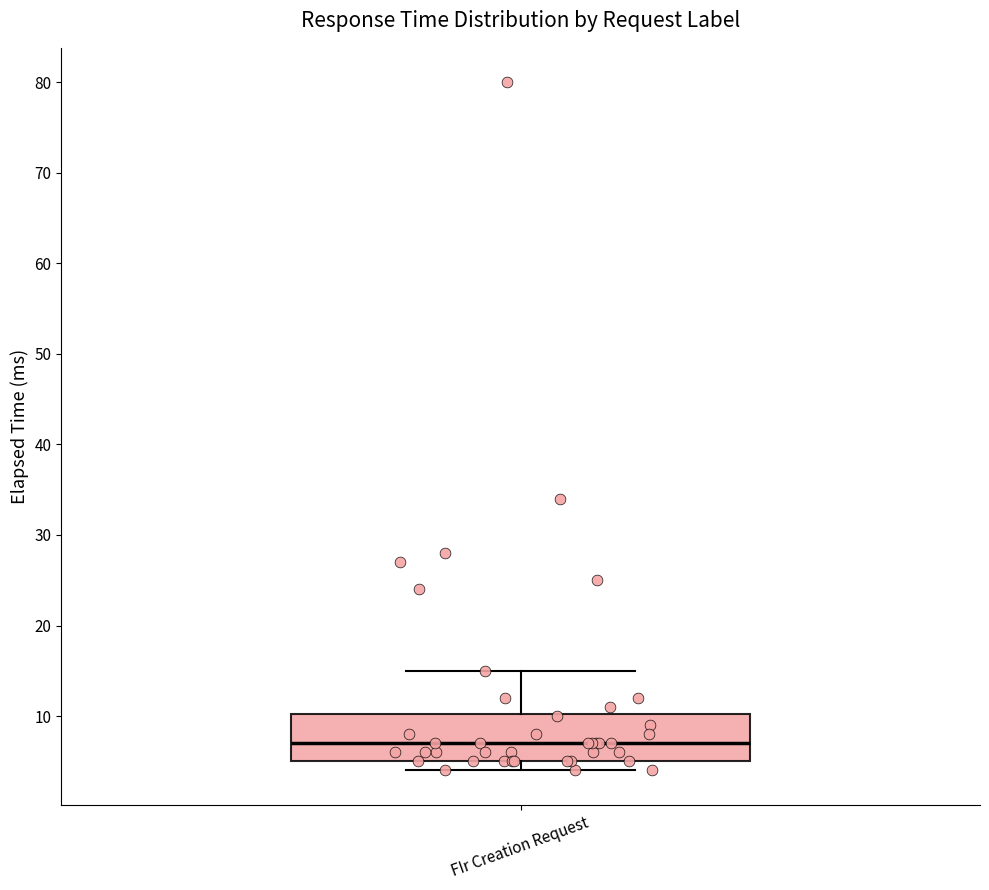

Transcribe this box plot: give where the median line is, the range the box spans, and where the two whiskers end, as read against the y-axis. The values are not printed on the chart, so give them approximately, as read against the axis.

median 7, box 5 to 10, whiskers 4 to 15